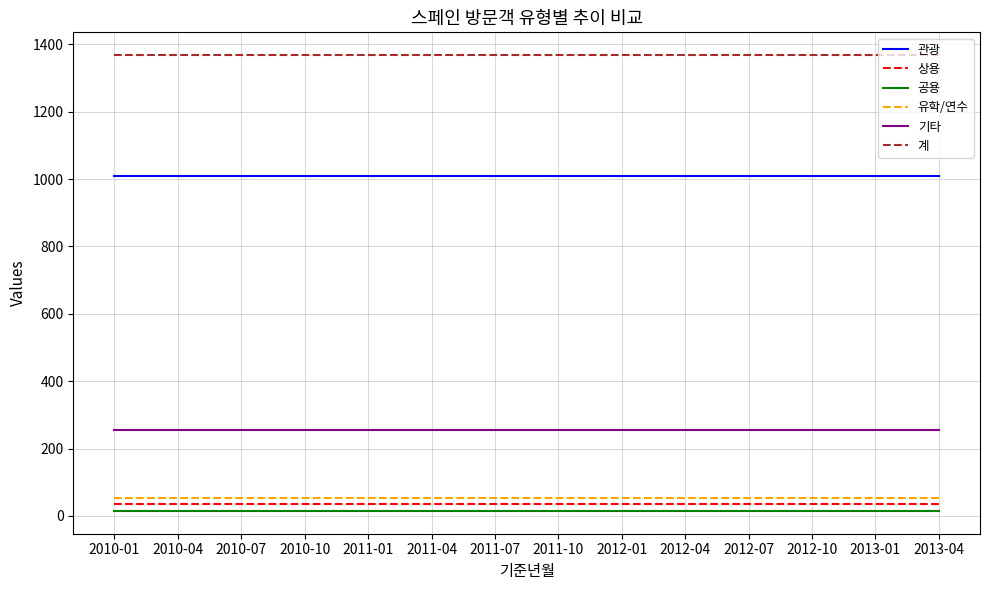

True or false: 계 and 유학/연수 cross at least once.

False